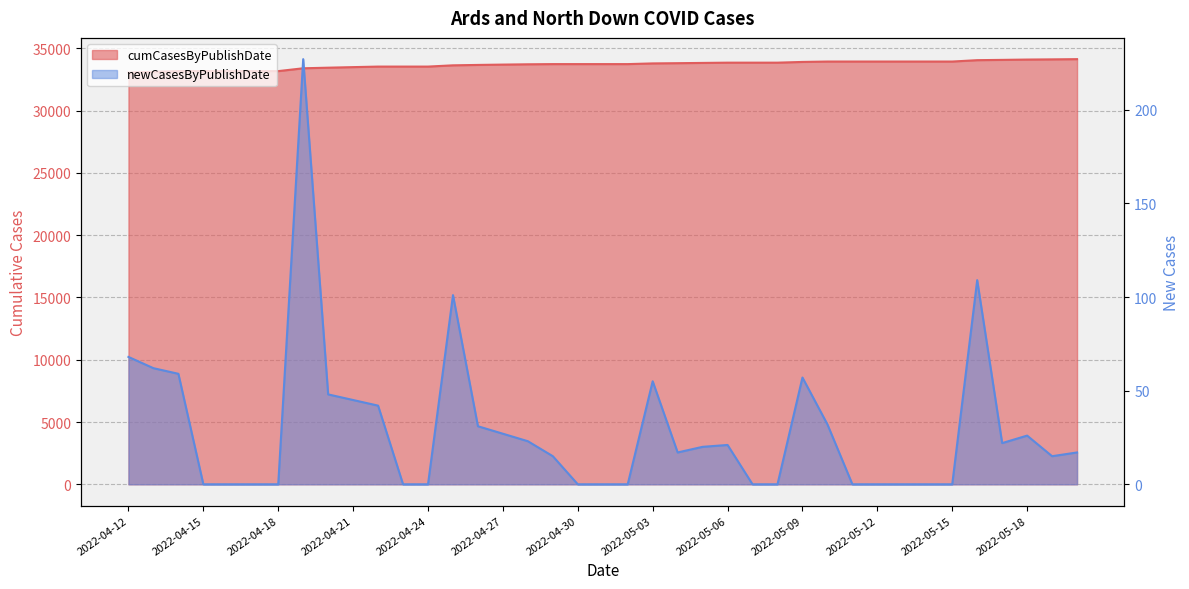

Reading left to right, what are all the values shown in this chart?

cumCasesByPublishDate: 2022-04-12=33043	2022-04-13=33105	2022-04-14=33165	2022-04-15=33165	2022-04-16=33165	2022-04-17=33165	2022-04-18=33165	2022-04-19=33392	2022-04-20=33440	2022-04-21=33485	2022-04-22=33528	2022-04-23=33528	2022-04-24=33528	2022-04-25=33629	2022-04-26=33661	2022-04-27=33688	2022-04-28=33712	2022-04-29=33727	2022-04-30=33727	2022-05-01=33727	2022-05-02=33727	2022-05-03=33783	2022-05-04=33801	2022-05-05=33822	2022-05-06=33843	2022-05-07=33843	2022-05-08=33843	2022-05-09=33901	2022-05-10=33933	2022-05-11=33933	2022-05-12=33933	2022-05-13=33933	2022-05-14=33933	2022-05-15=33933	2022-05-16=34043	2022-05-17=34066	2022-05-18=34092	2022-05-19=34107	2022-05-20=34125
newCasesByPublishDate: 2022-04-12=68	2022-04-13=62	2022-04-14=59	2022-04-15=0	2022-04-16=0	2022-04-17=0	2022-04-18=0	2022-04-19=227	2022-04-20=48	2022-04-21=45	2022-04-22=42	2022-04-23=0	2022-04-24=0	2022-04-25=101	2022-04-26=31	2022-04-27=27	2022-04-28=23	2022-04-29=15	2022-04-30=0	2022-05-01=0	2022-05-02=0	2022-05-03=55	2022-05-04=17	2022-05-05=20	2022-05-06=21	2022-05-07=0	2022-05-08=0	2022-05-09=57	2022-05-10=32	2022-05-11=0	2022-05-12=0	2022-05-13=0	2022-05-14=0	2022-05-15=0	2022-05-16=109	2022-05-17=22	2022-05-18=26	2022-05-19=15	2022-05-20=17